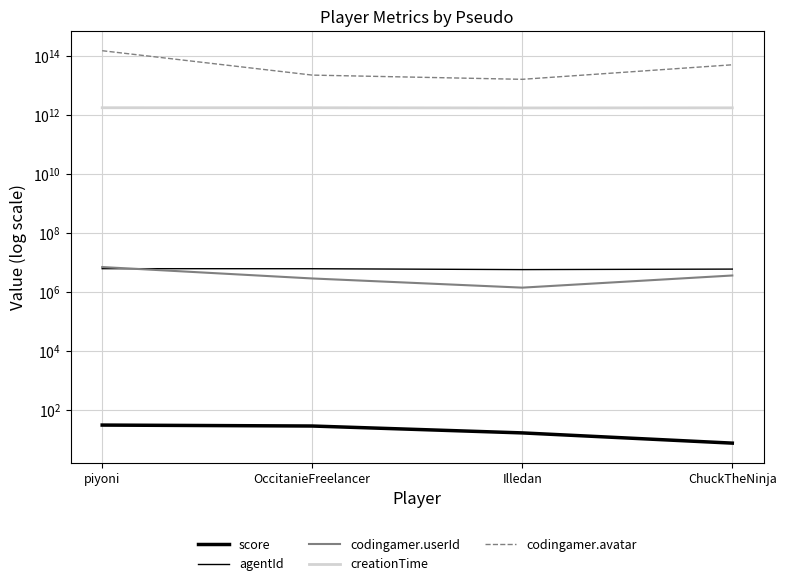

What is the average value of the score series?

20.3